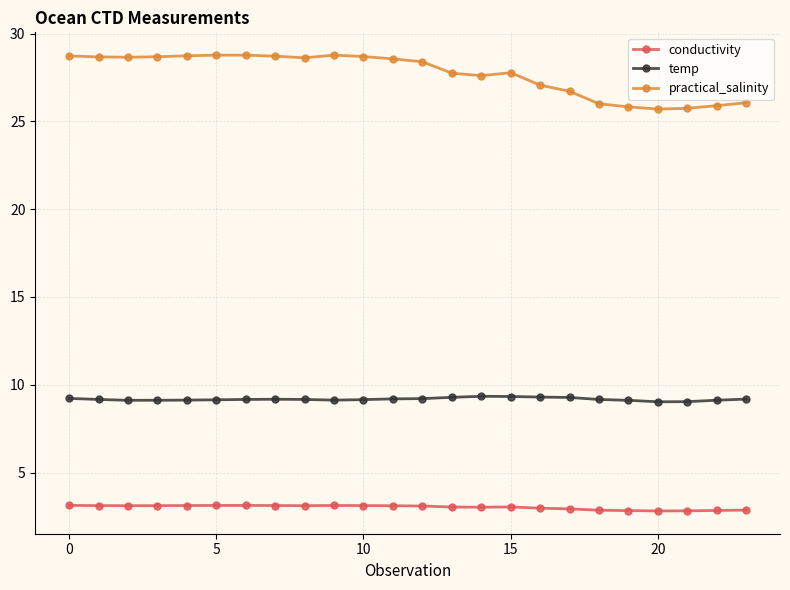

What is the value of the conductivity point at the 17th from the left?

3.0